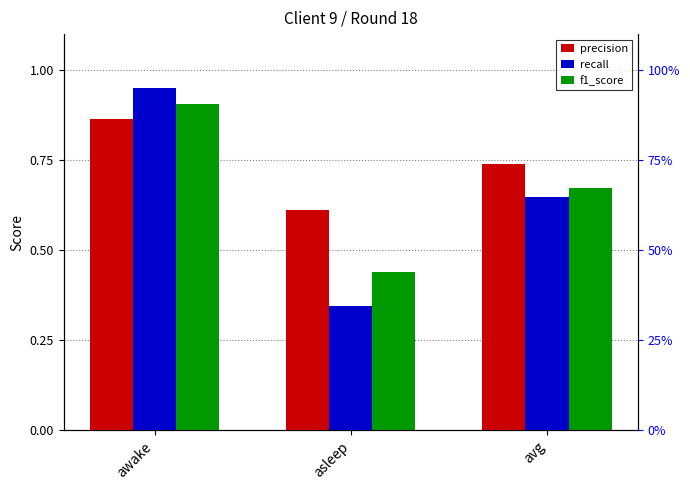

What is the value of the f1_score bar at the 1st from the left?

0.9